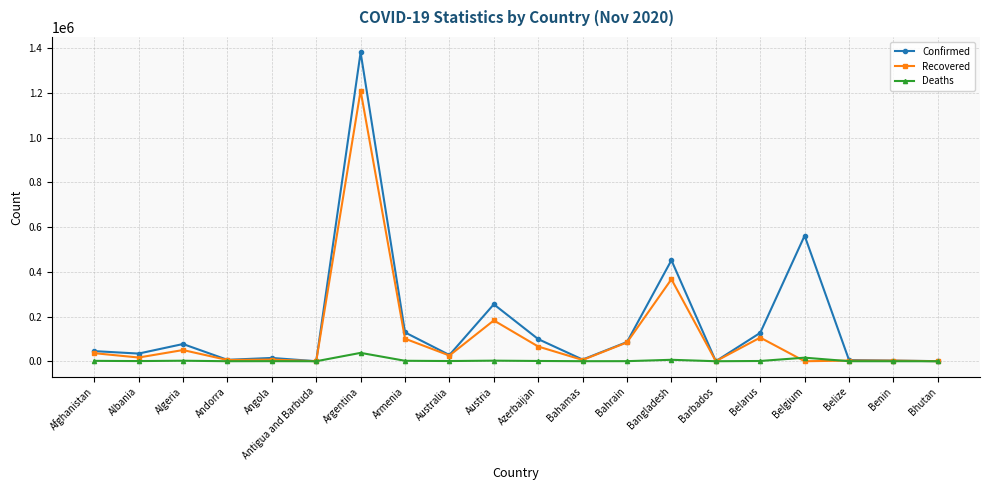

What is the difference between the maximum and minimum values in the Recovered series?

1210634